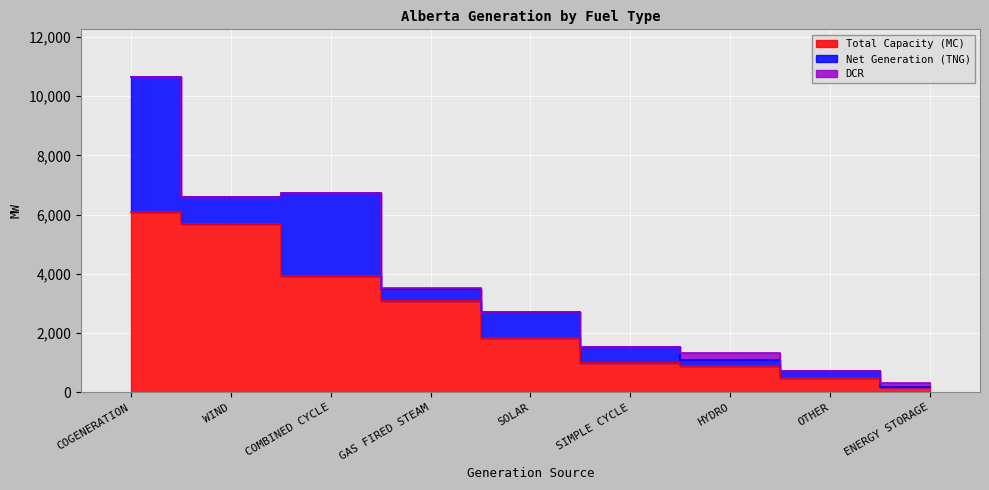

What is the label of the 4th point from the left?

GAS FIRED STEAM